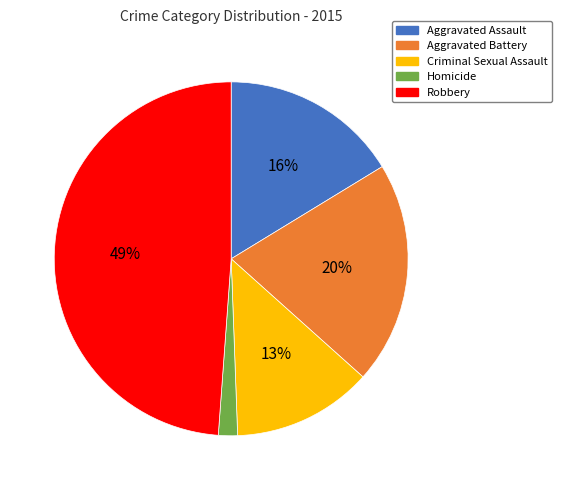

Does Robbery represent more than half of the total?

No